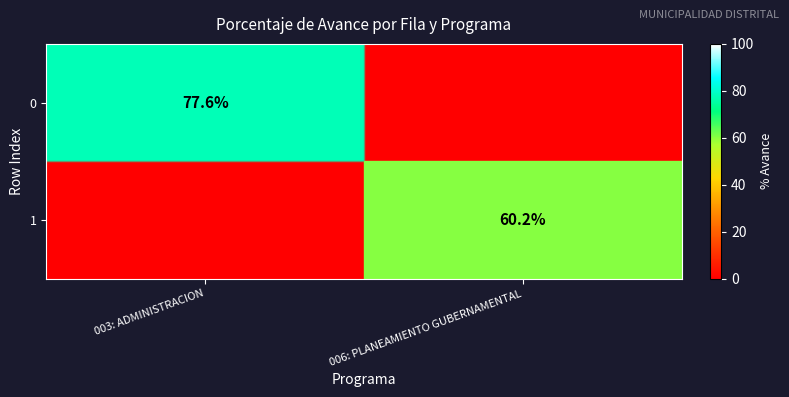

The 1 series shows 60.2 at 006: PLANEAMIENTO GUBERNAMENTAL. True or false?

True